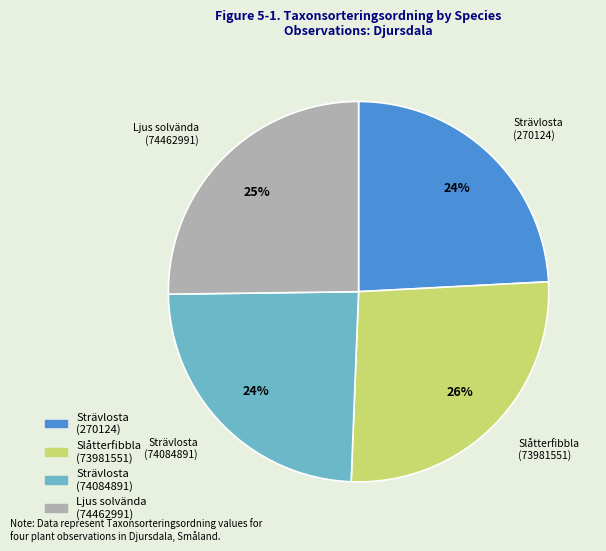

The Slåtterfibbla (73981551) slice represents 26% of the pie. True or false?

True